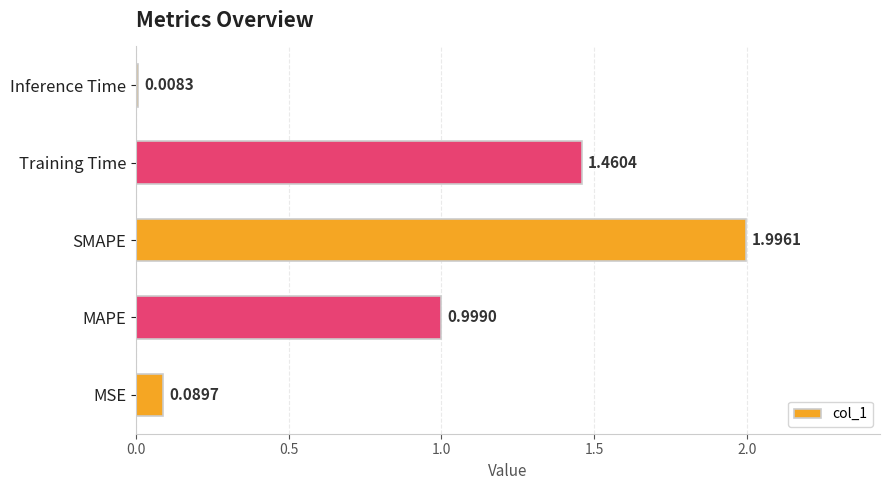

List the labels in order of value, smallest first.

Inference Time, MSE, MAPE, Training Time, SMAPE